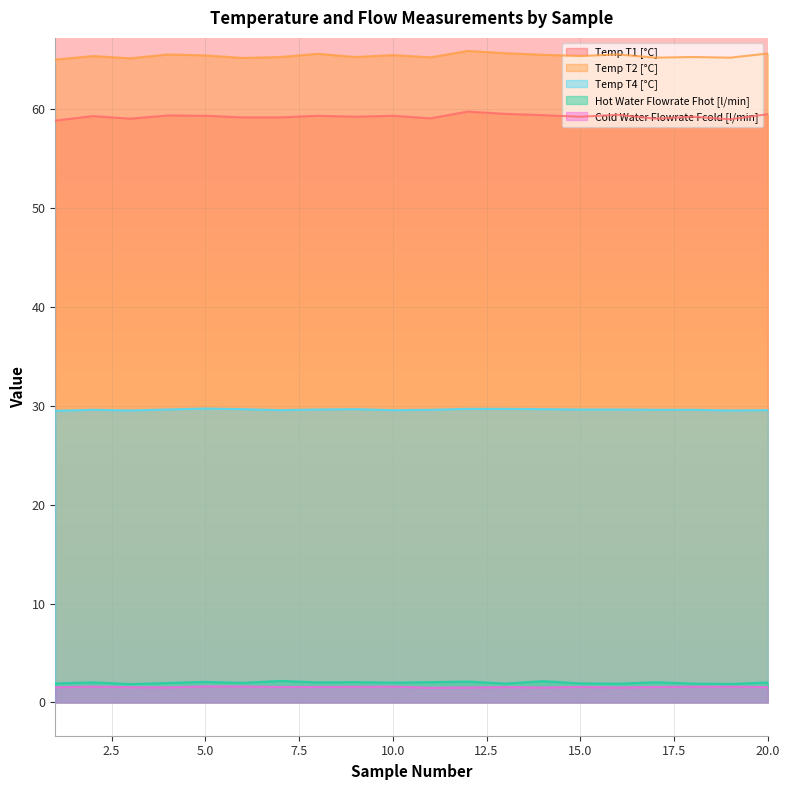

What is the difference between the Temp T2 [°C] values at 14 and 11?

0.3